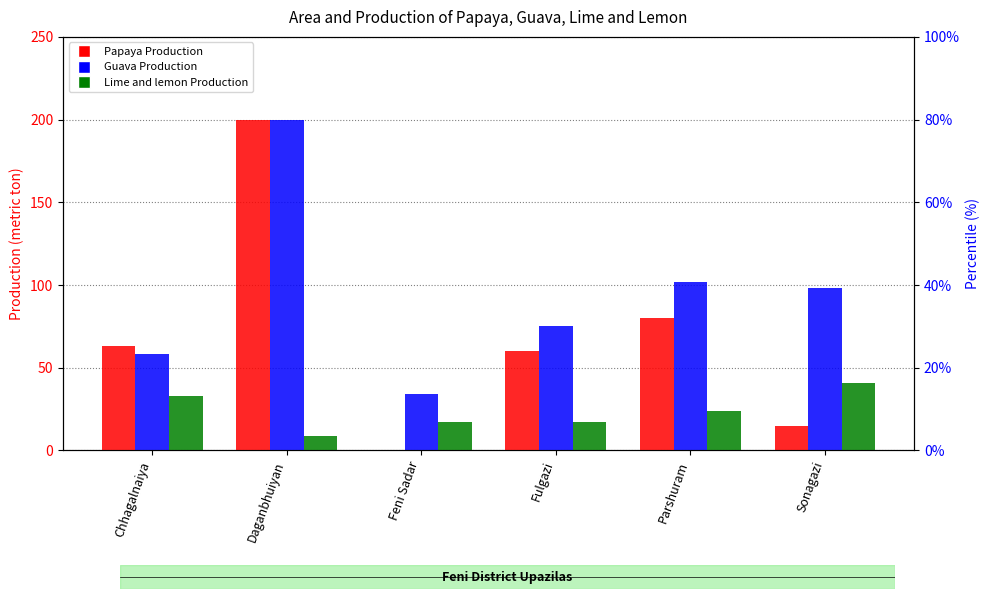

What is the sum of all Papaya Production values?

418